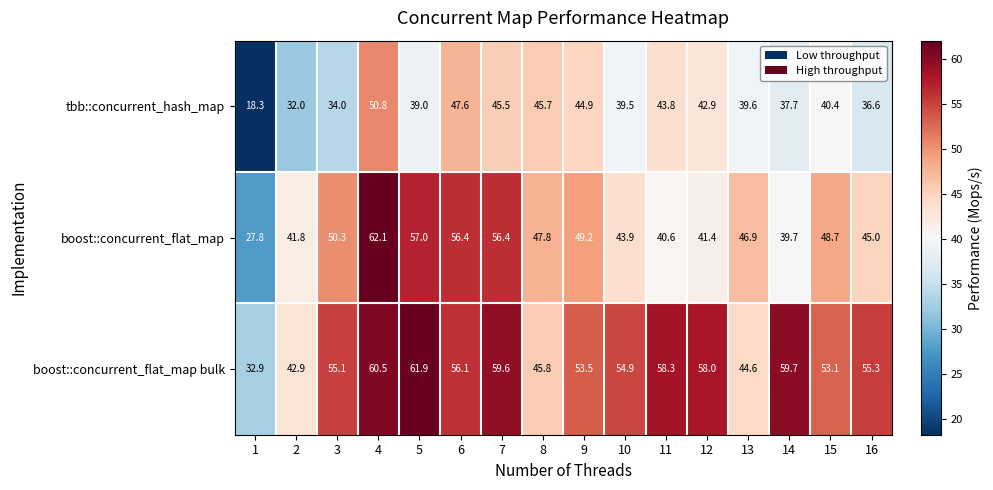

Rank the series by their average value, from lowest to highest.

tbb::concurrent_hash_map, boost::concurrent_flat_map, boost::concurrent_flat_map bulk